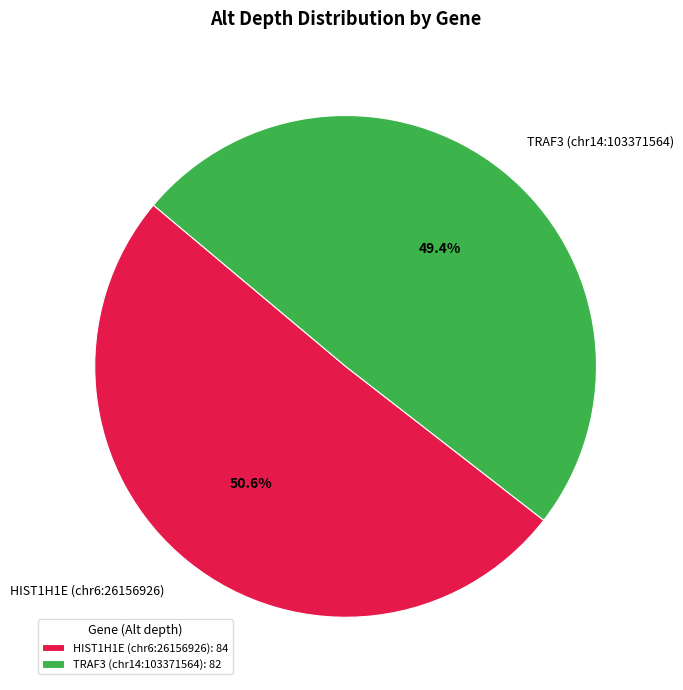

To the nearest percent, what is the difference between the largest and smallest slice percentages?

1%